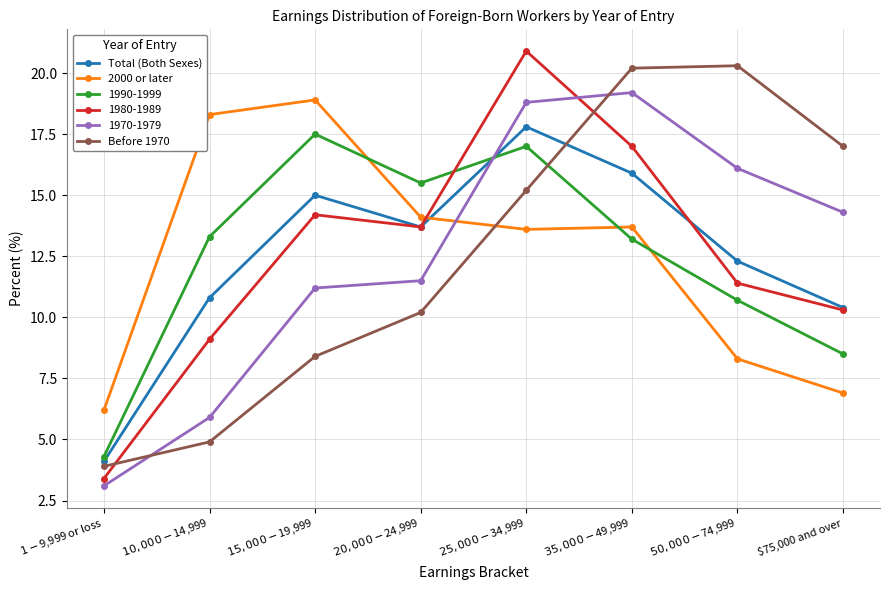

What is the value of the Total (Both Sexes) point at the 2nd from the left?

10.8